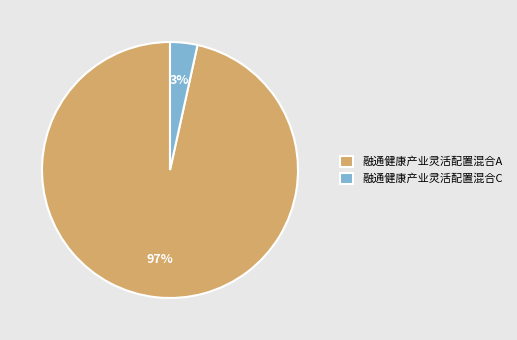

True or false: 融通健康产业灵活配置混合C accounts for 10% of the total.

False